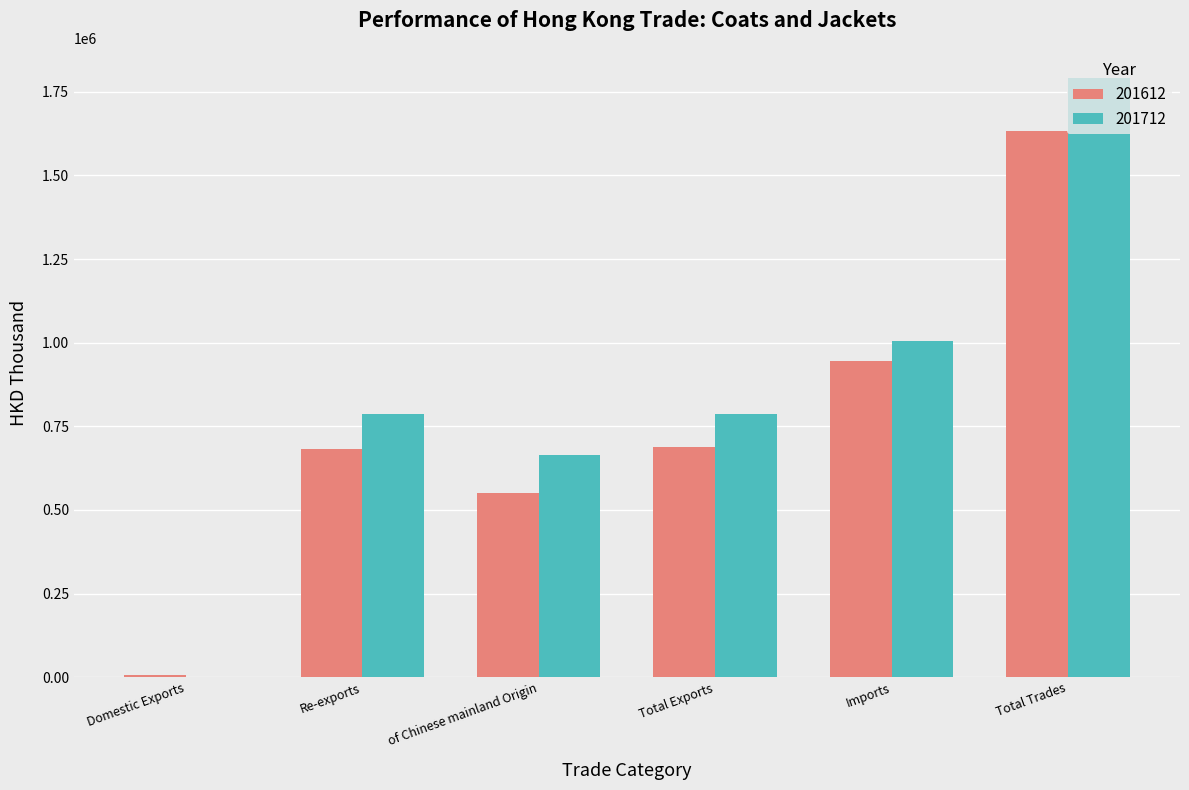

What is the total value across all series at of Chinese mainland Origin?

1215606.8